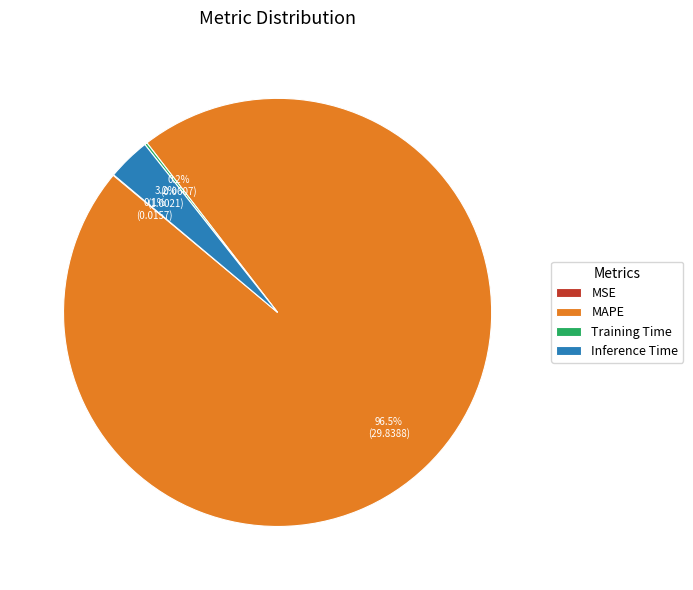

Which category has the biggest portion of the pie?

MAPE